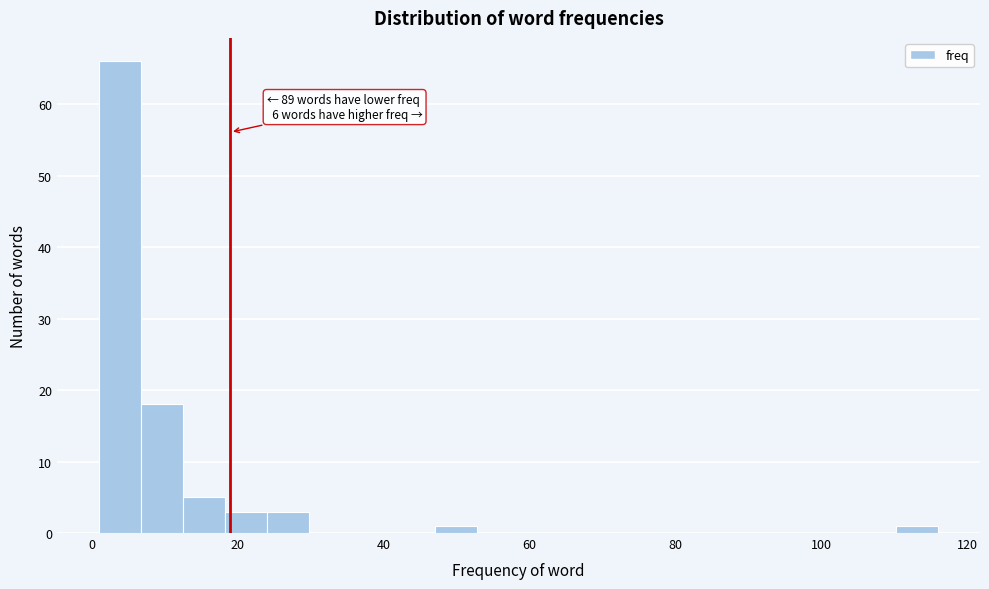

Read against the x-axis, roughly where is the centre of the tallest bar?

4